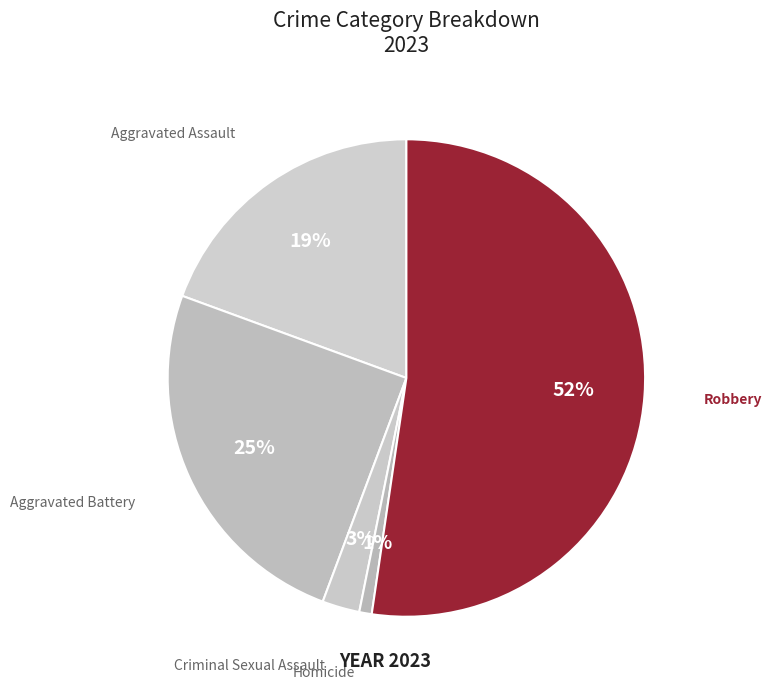

Which category has the smallest portion of the pie?

Homicide